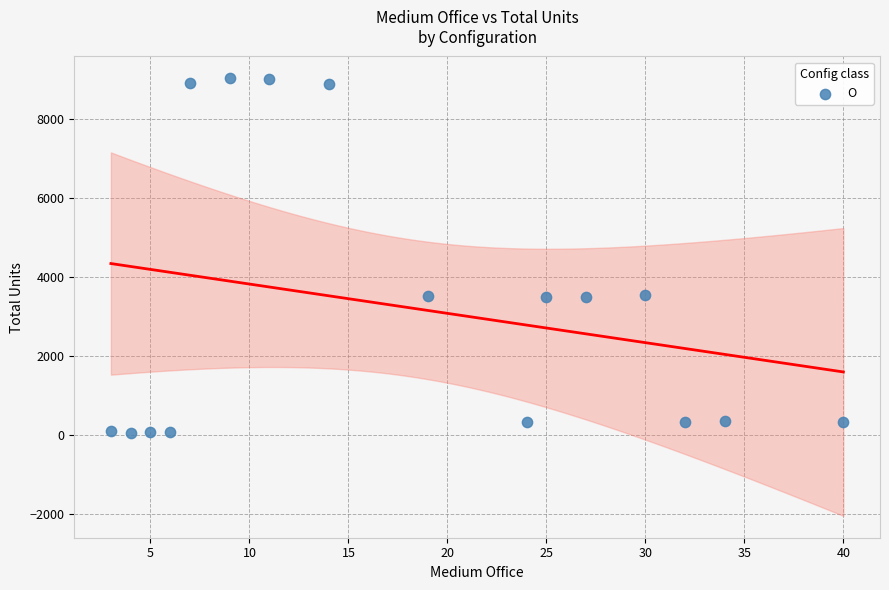

What is the range of X values (max minus min)?

37